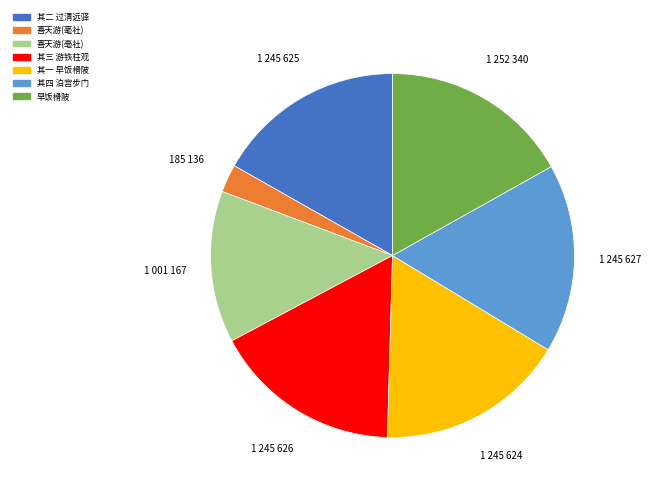

Is there a majority slice in this chart?

No